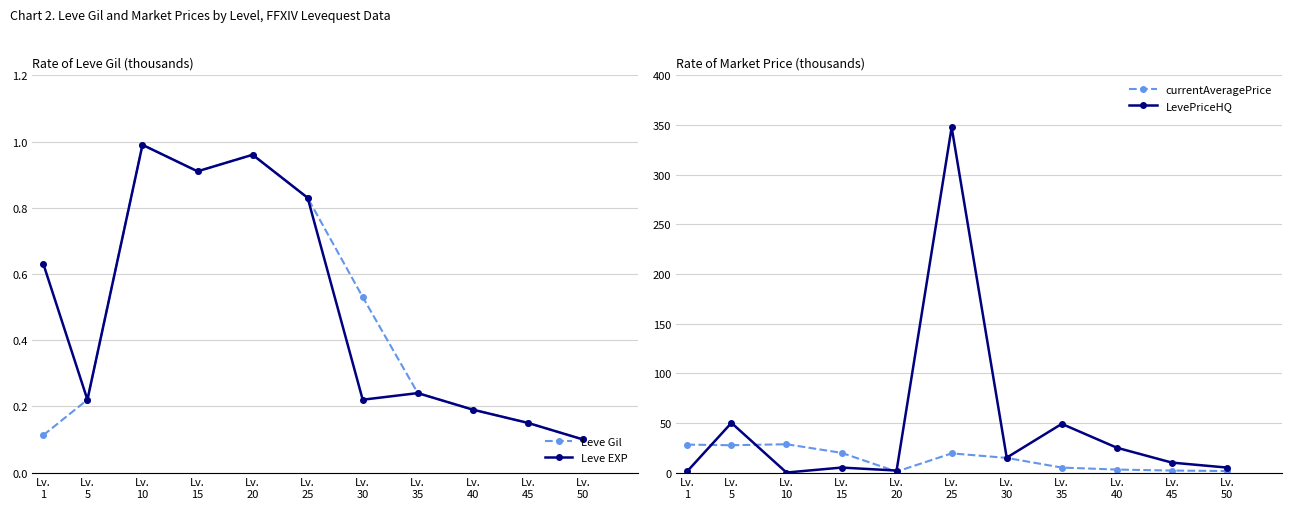

What is the difference between the second highest and second lowest values in the currentAveragePrice series?

26.6